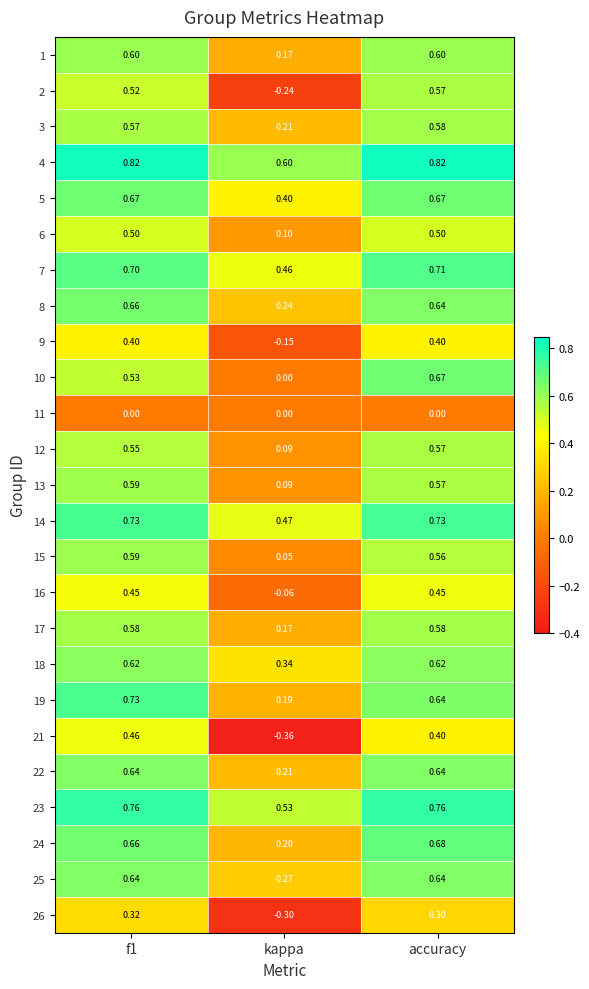

How many data points does each series have?

3